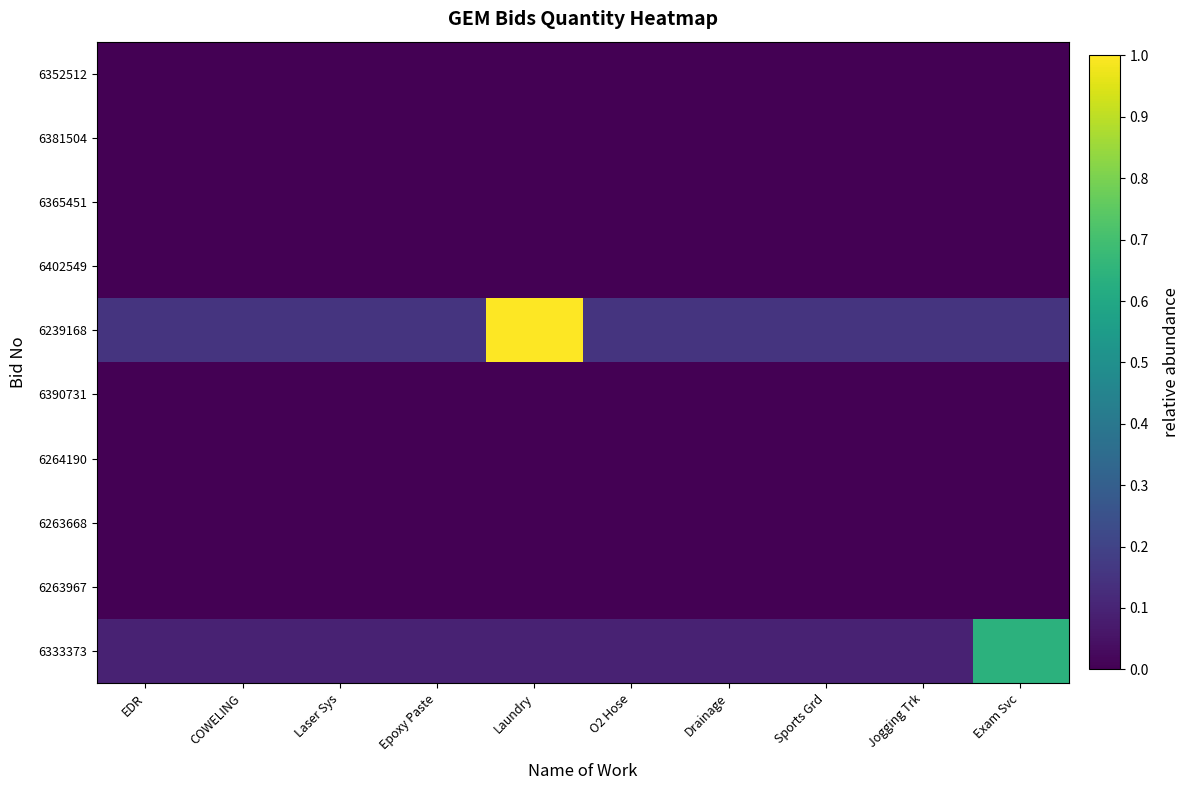

Count the number of categories in the chart.

10